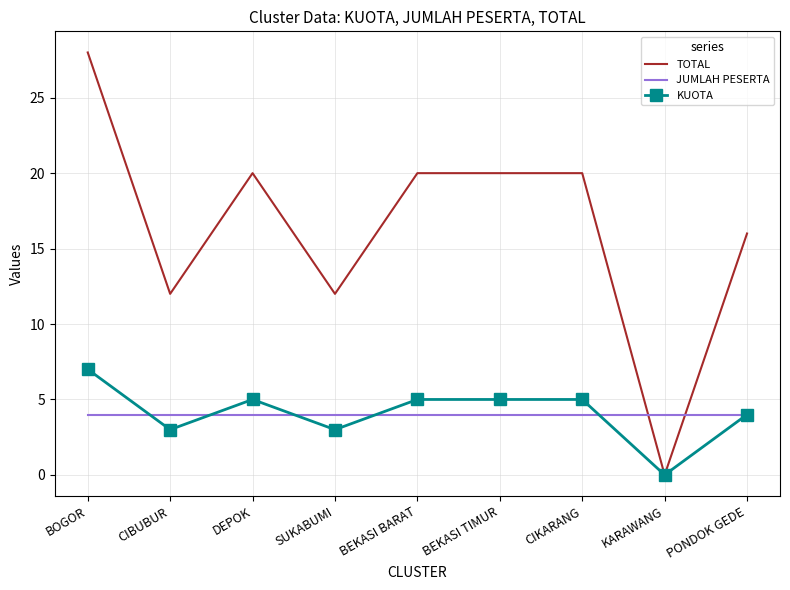

Which category has the lowest value in the KUOTA series?

KARAWANG